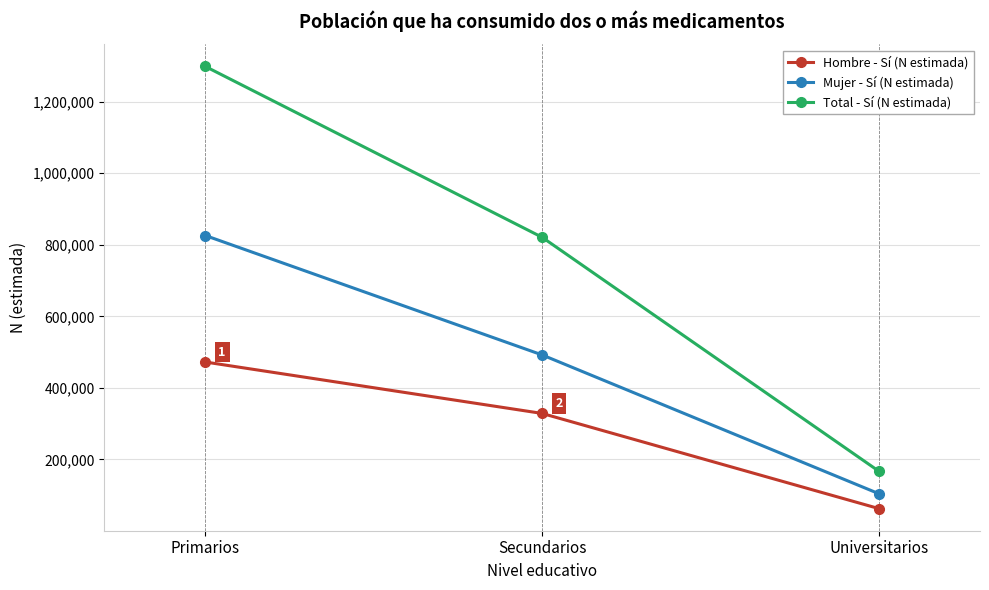

At which label does Hombre - Sí (N estimada) reach its peak?

Primarios